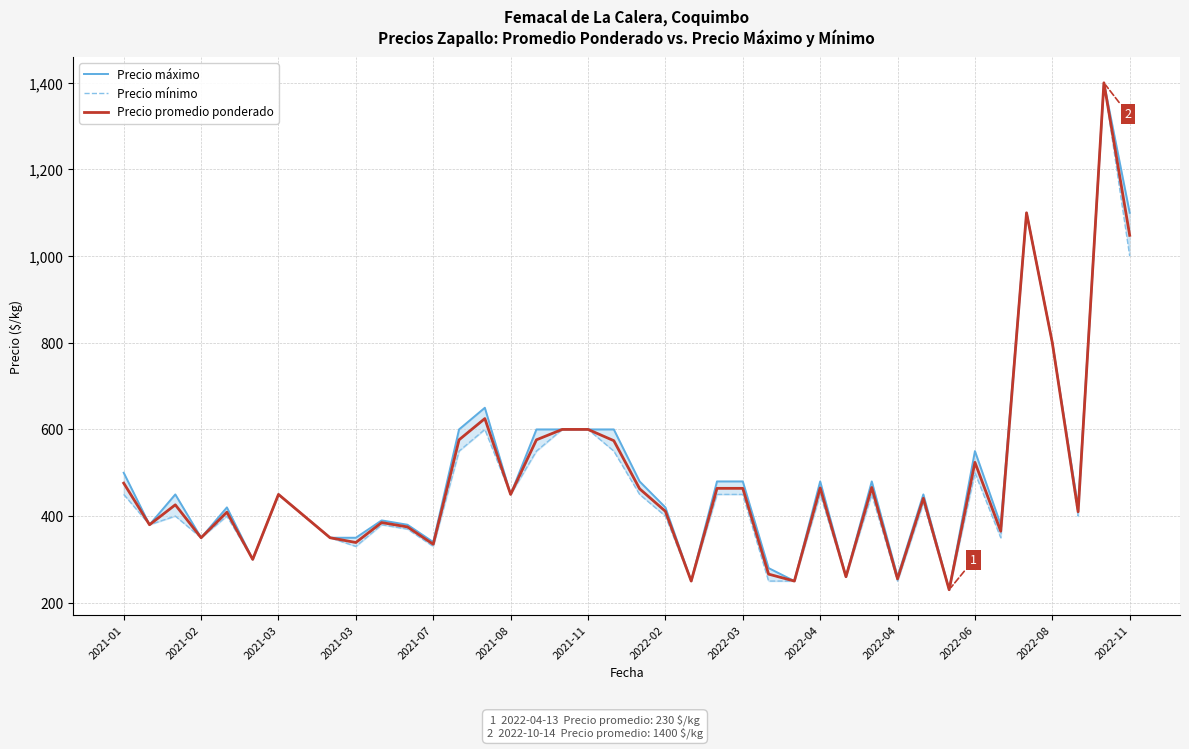

At which label does Precio promedio ponderado first exceed 441?

2021-01